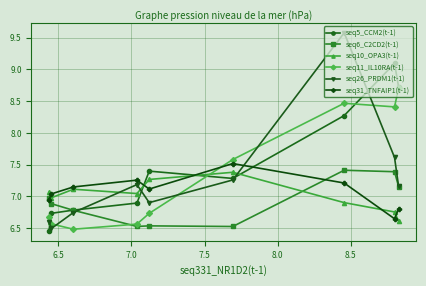

What is the greatest value displayed?

9.6